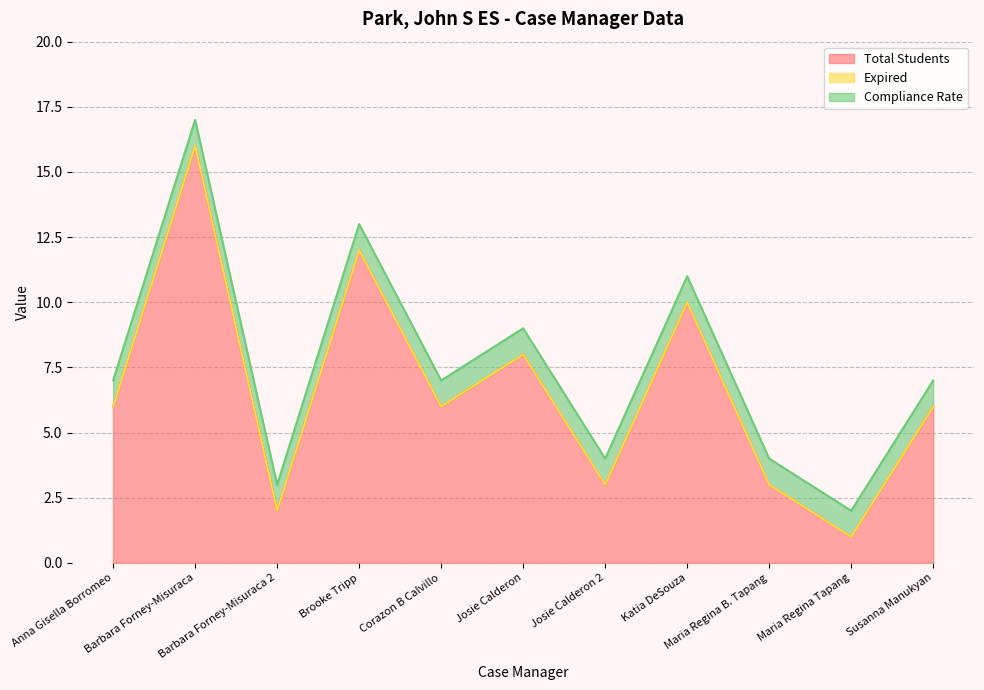

What is the maximum value shown in the chart?

16